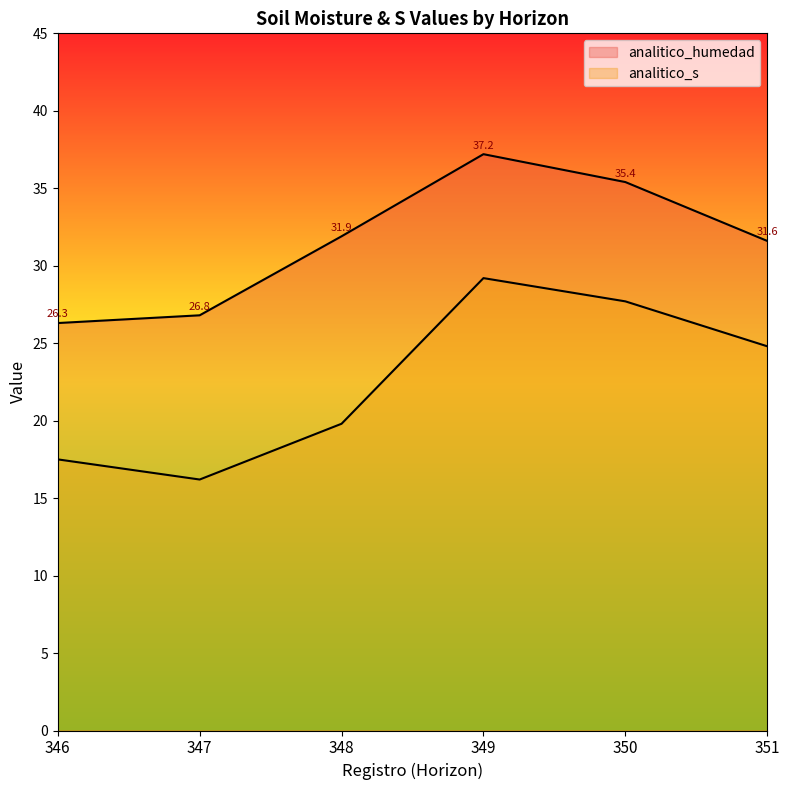

How many data points in analitico_s are above 24?

3